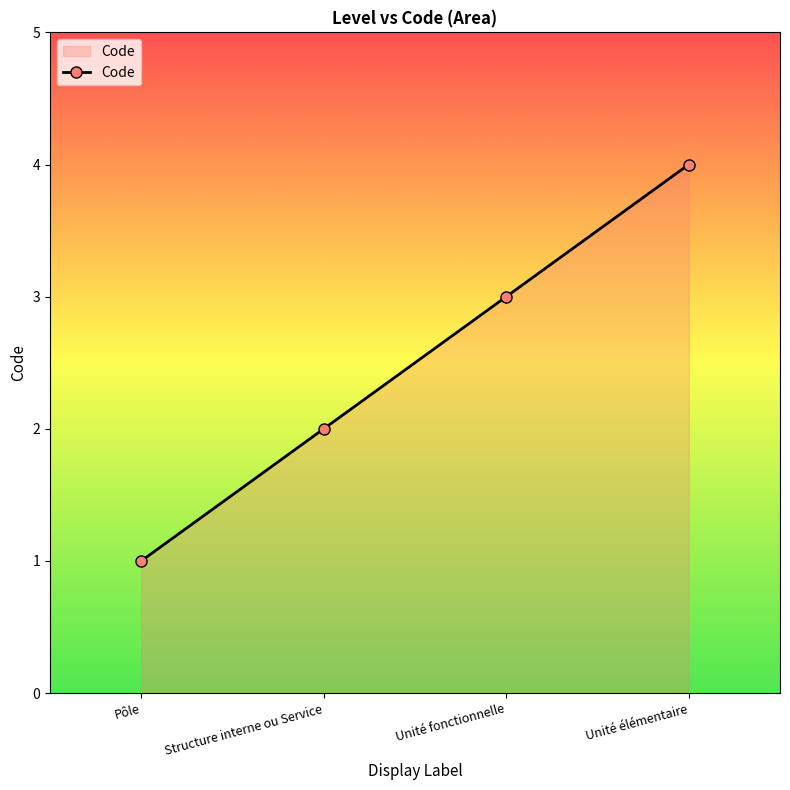

List the labels in order of value, smallest first.

Pôle, Structure interne ou Service, Unité fonctionnelle, Unité élémentaire